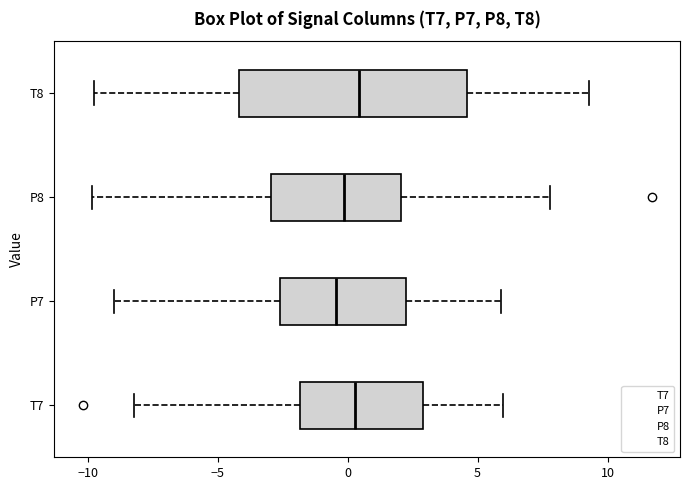

Comparing the boxes themselves (not the whiskers), which one is the widest?

T8